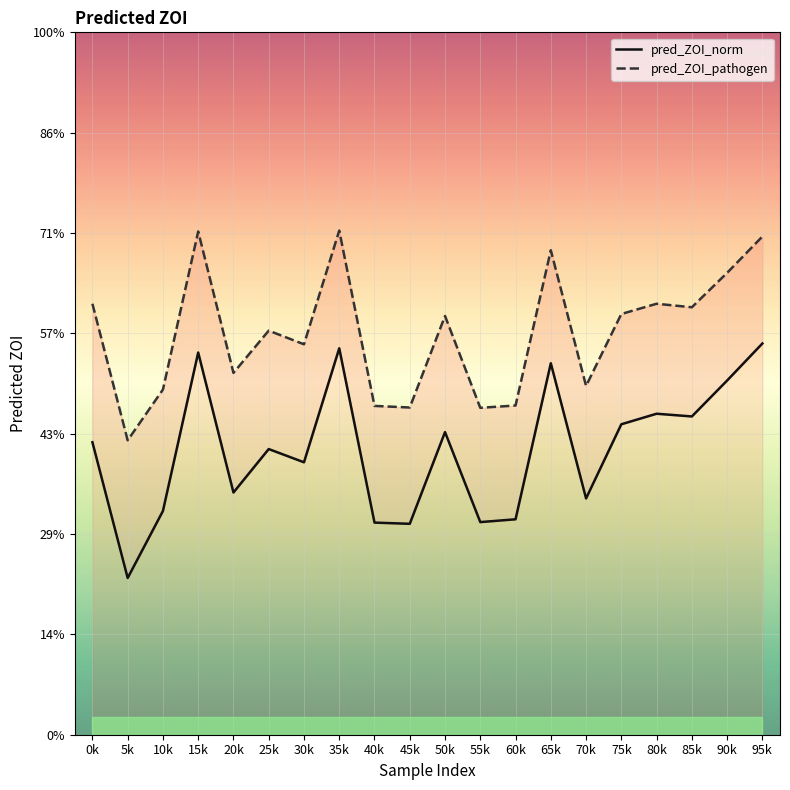

Is this an area chart (filled region under the line)?

No